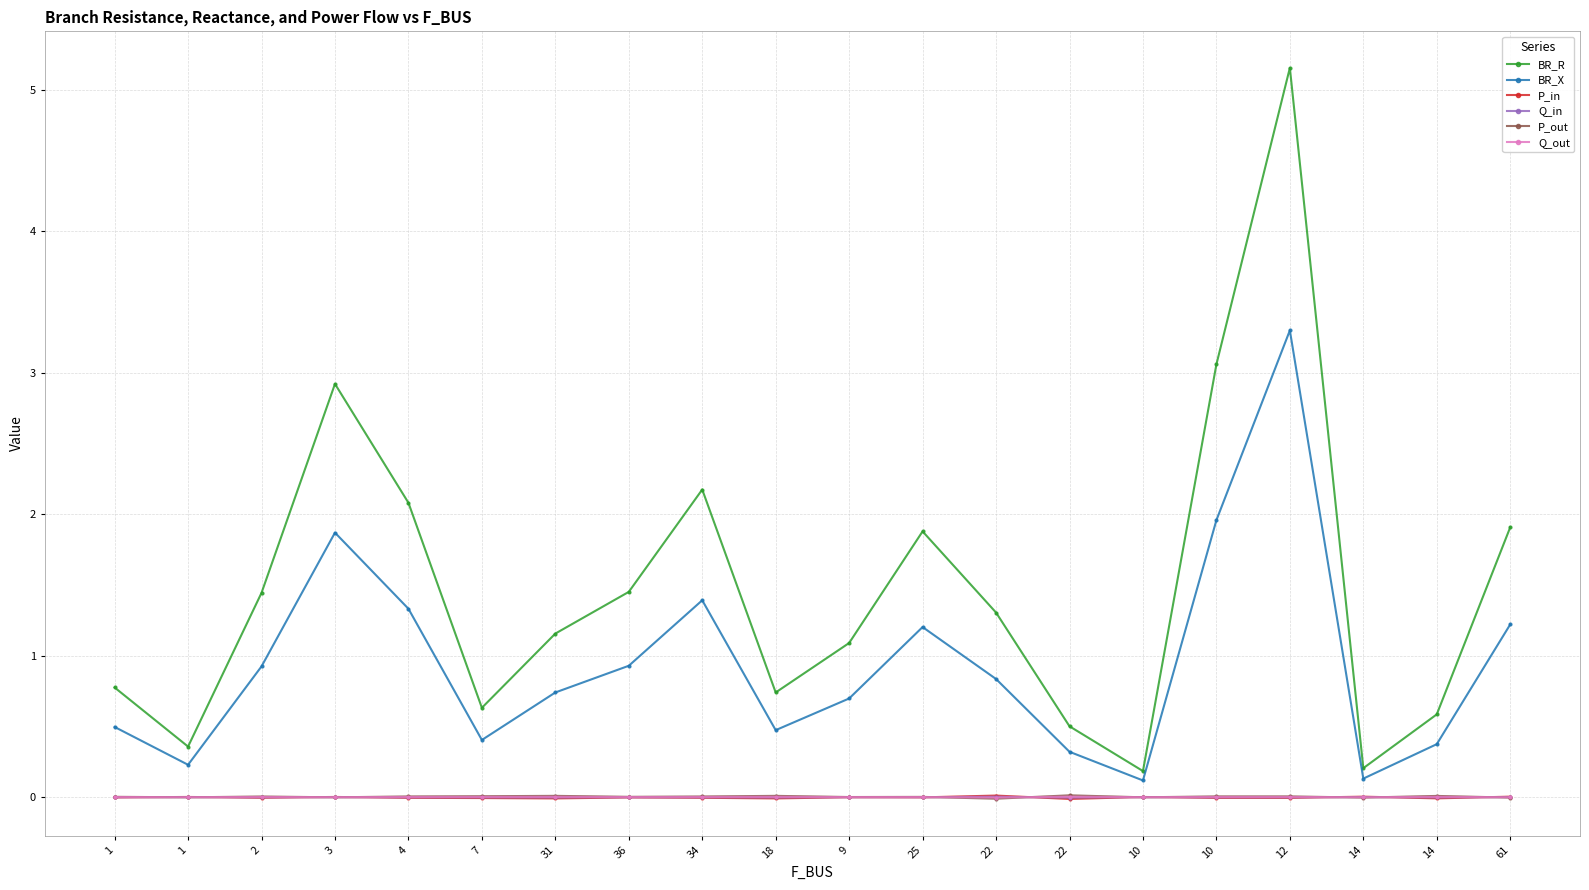

Which series has the widest spread of values?

BR_R